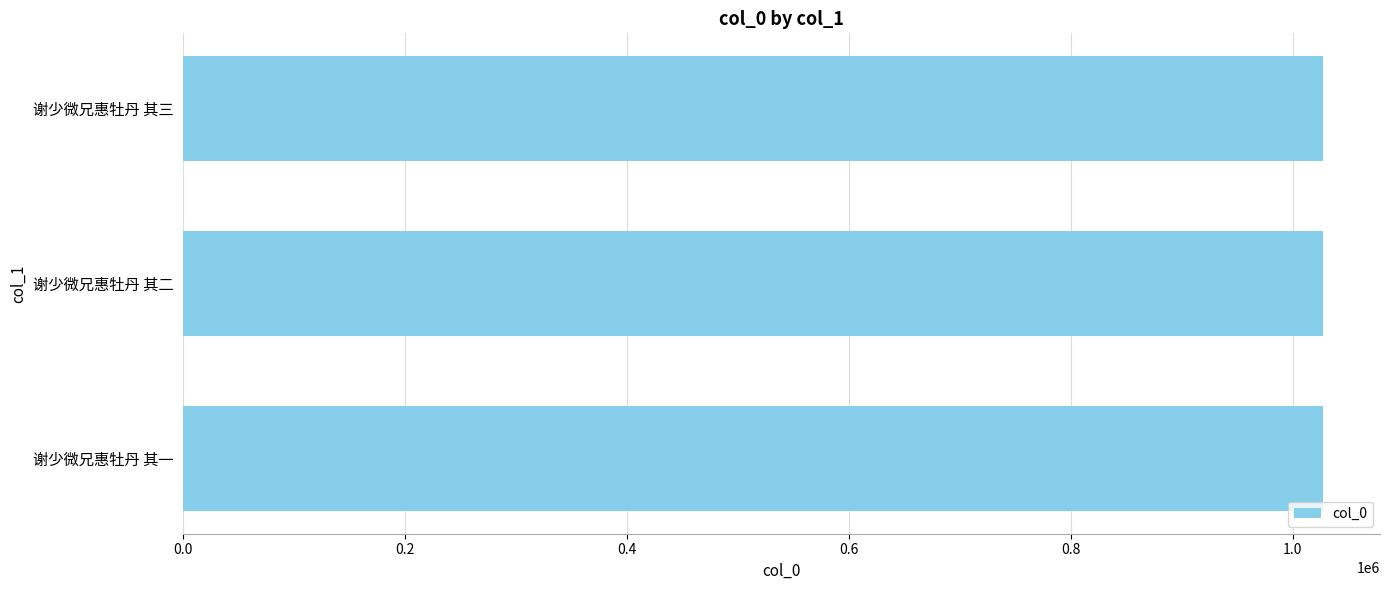

What is the difference between the maximum and minimum values?

2